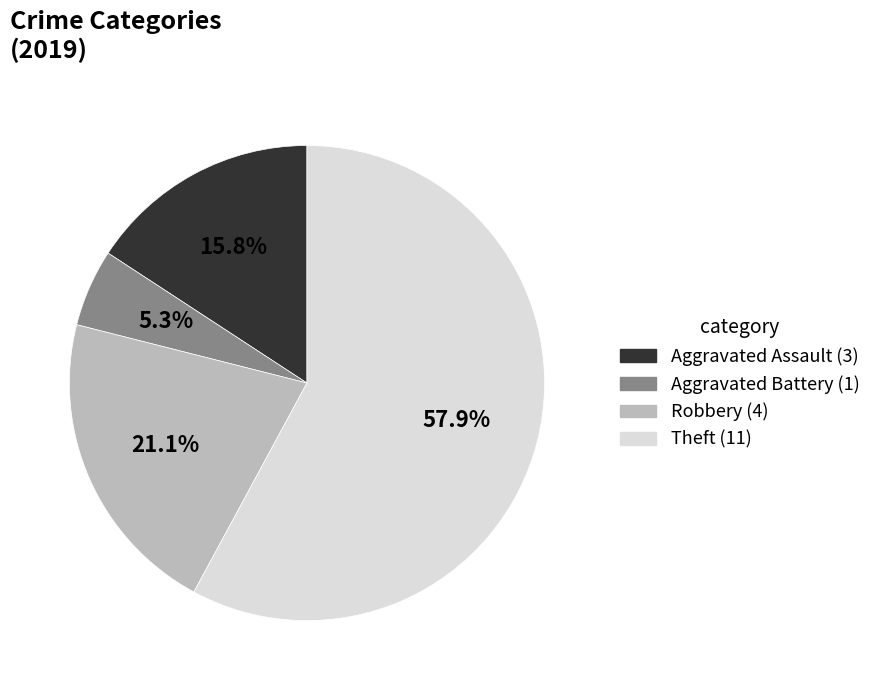

What portion of the pie excludes Aggravated Battery?

94.7%